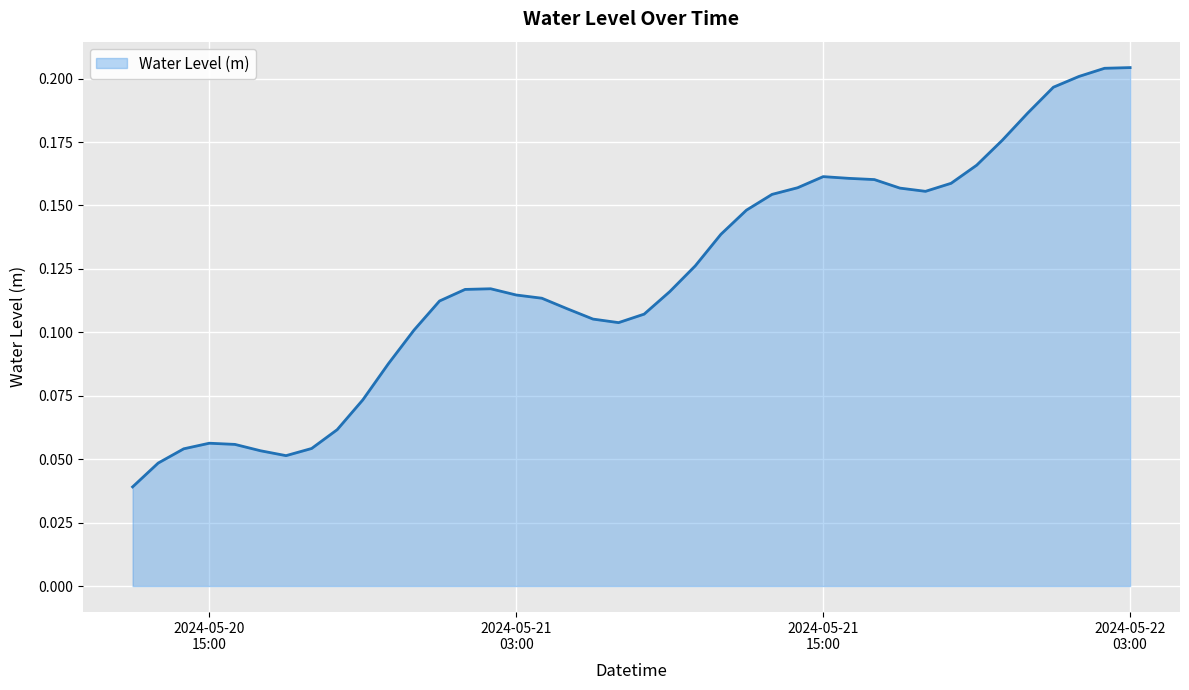

Reading left to right, list all the values displayed in this chart.

0.0	0.0	0.1	0.1	0.1	0.1	0.1	0.1	0.1	0.1	0.1	0.1	0.1	0.1	0.1	0.1	0.1	0.1	0.1	0.1	0.1	0.1	0.1	0.1	0.1	0.2	0.2	0.2	0.2	0.2	0.2	0.2	0.2	0.2	0.2	0.2	0.2	0.2	0.2	0.2